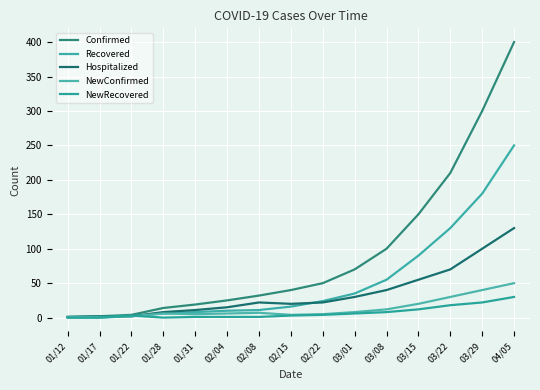

Which series has the largest range (max minus min)?

Confirmed